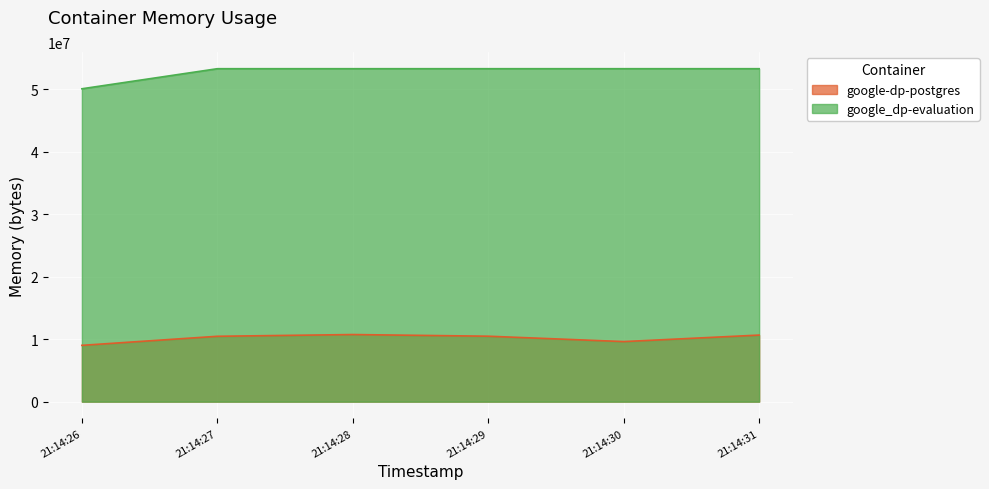

At which label does google-dp-postgres first exceed 10473472?

21:14:28